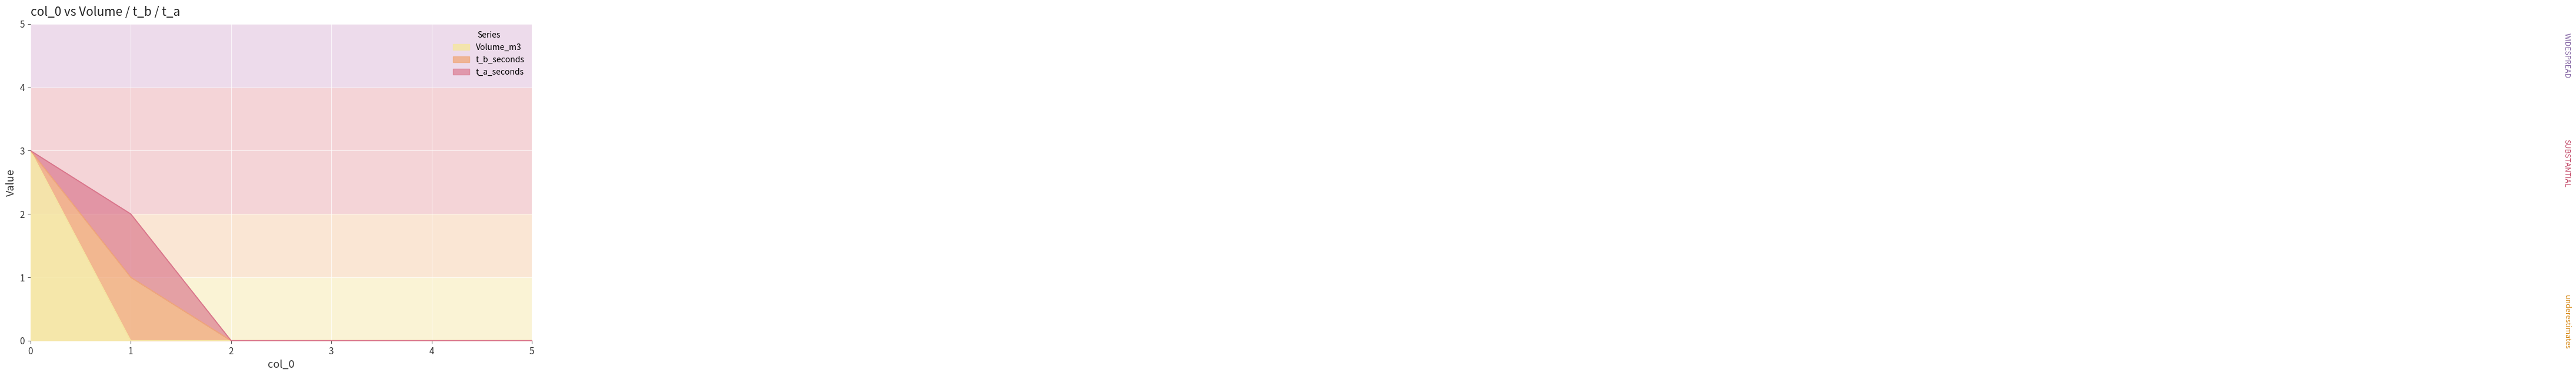

What is the difference between the maximum and second lowest values in the t_a_seconds series?

1